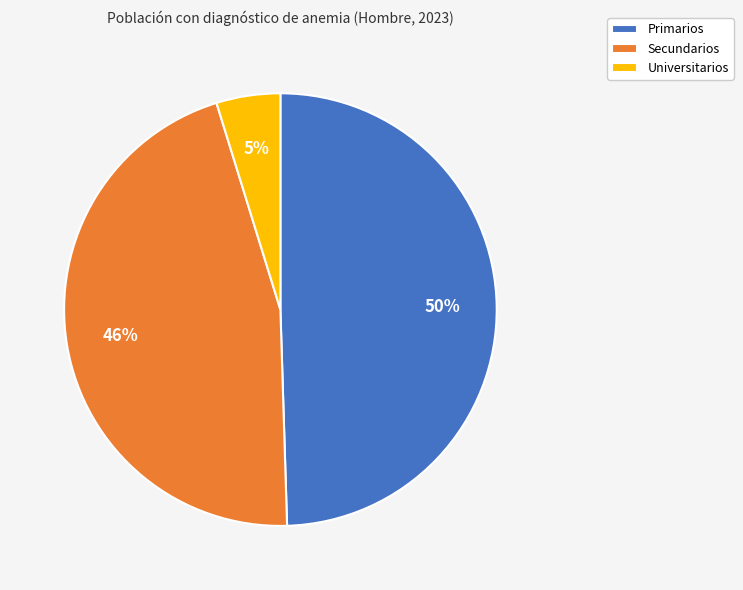

To the nearest percent, what is the difference between the largest and smallest slice percentages?

45%